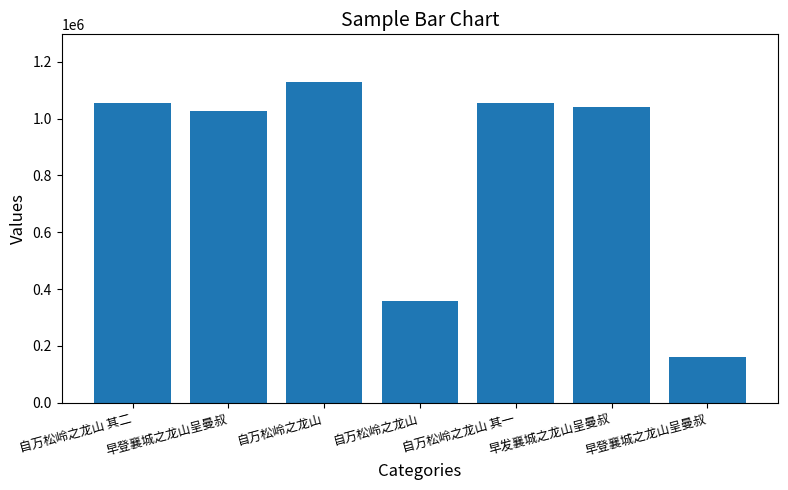

List the labels in order of value, smallest first.

早登襄城之龙山呈曼叔, 自万松岭之龙山, 早登襄城之龙山呈曼叔, 早发襄城之龙山呈曼叔, 自万松岭之龙山 其一, 自万松岭之龙山 其二, 自万松岭之龙山